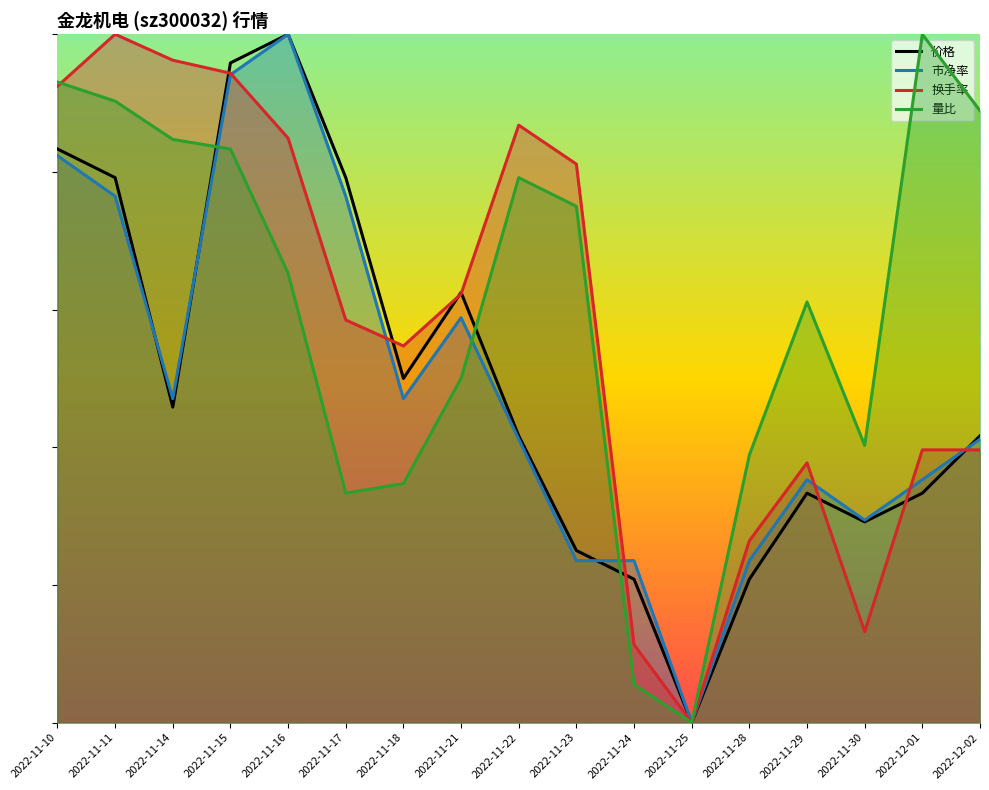

Rank the series by their maximum value, from highest to lowest.

量比, 换手率, 价格, 市净率